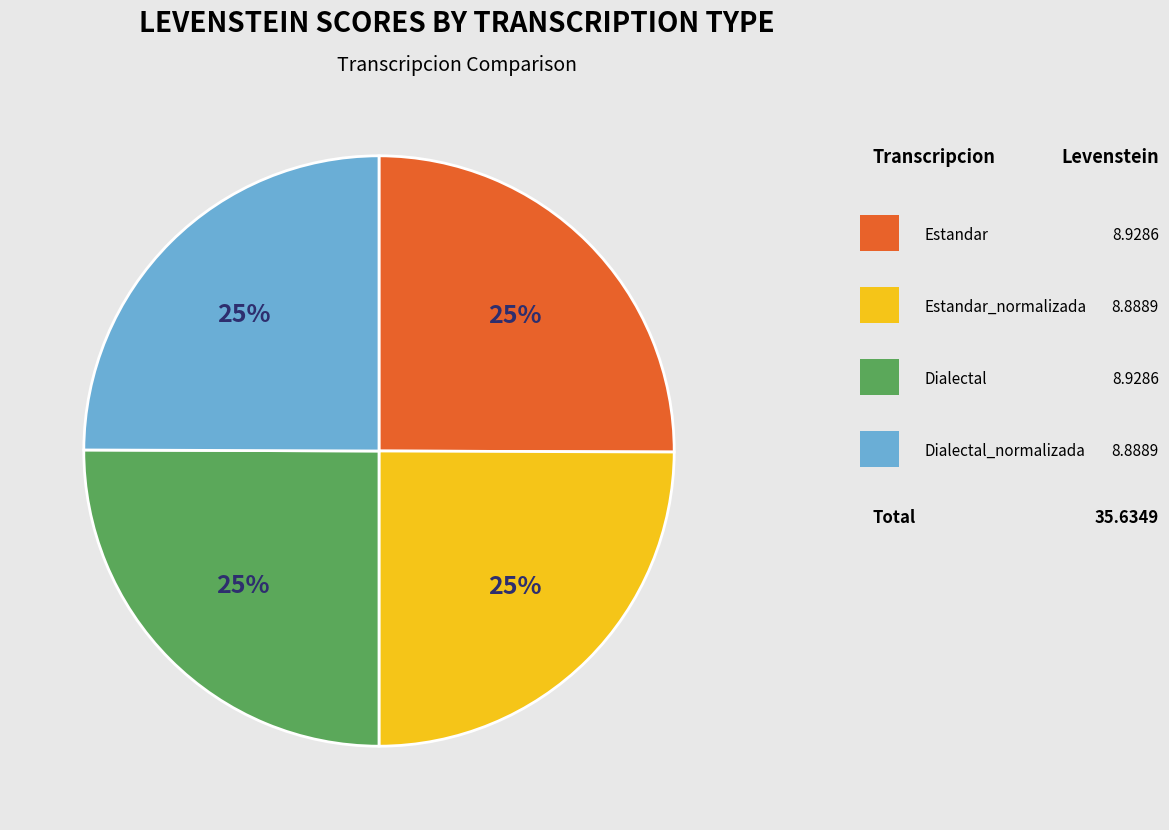

Is there a majority slice in this chart?

No